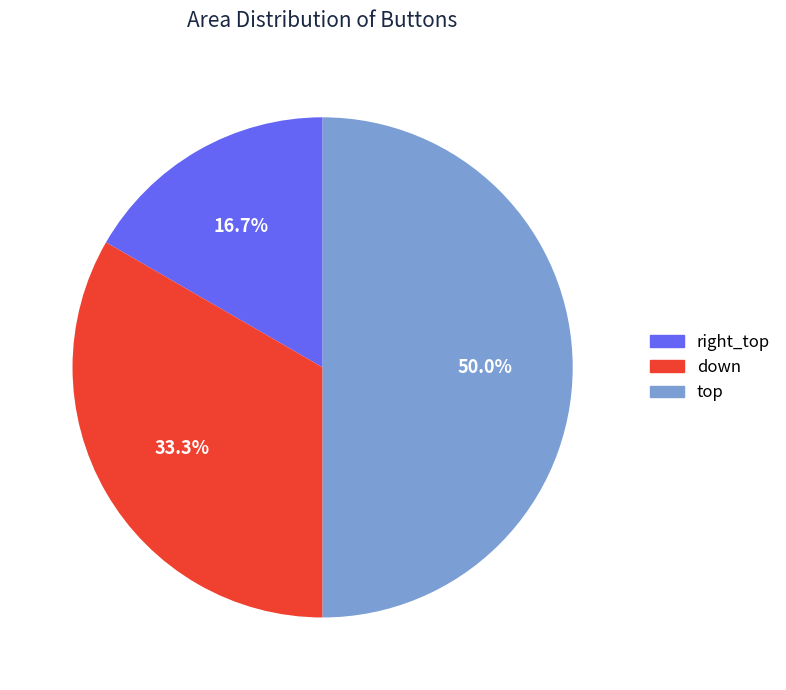

Approximately how many times larger is the value at down compared to right_top?

2.0